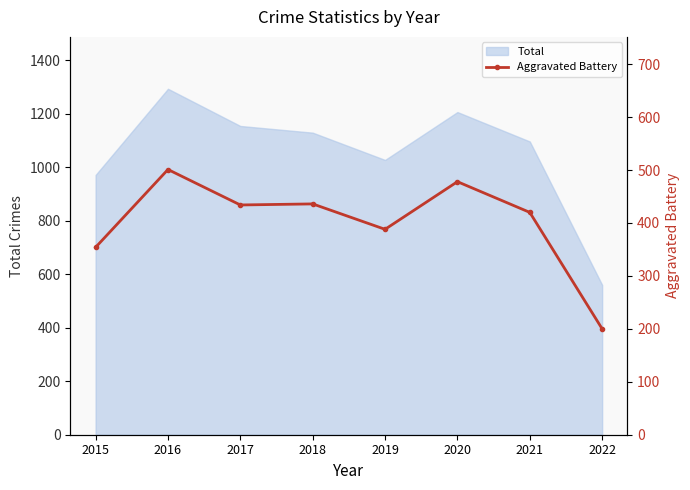

What is the difference between the values at 2017 and 2022?

234